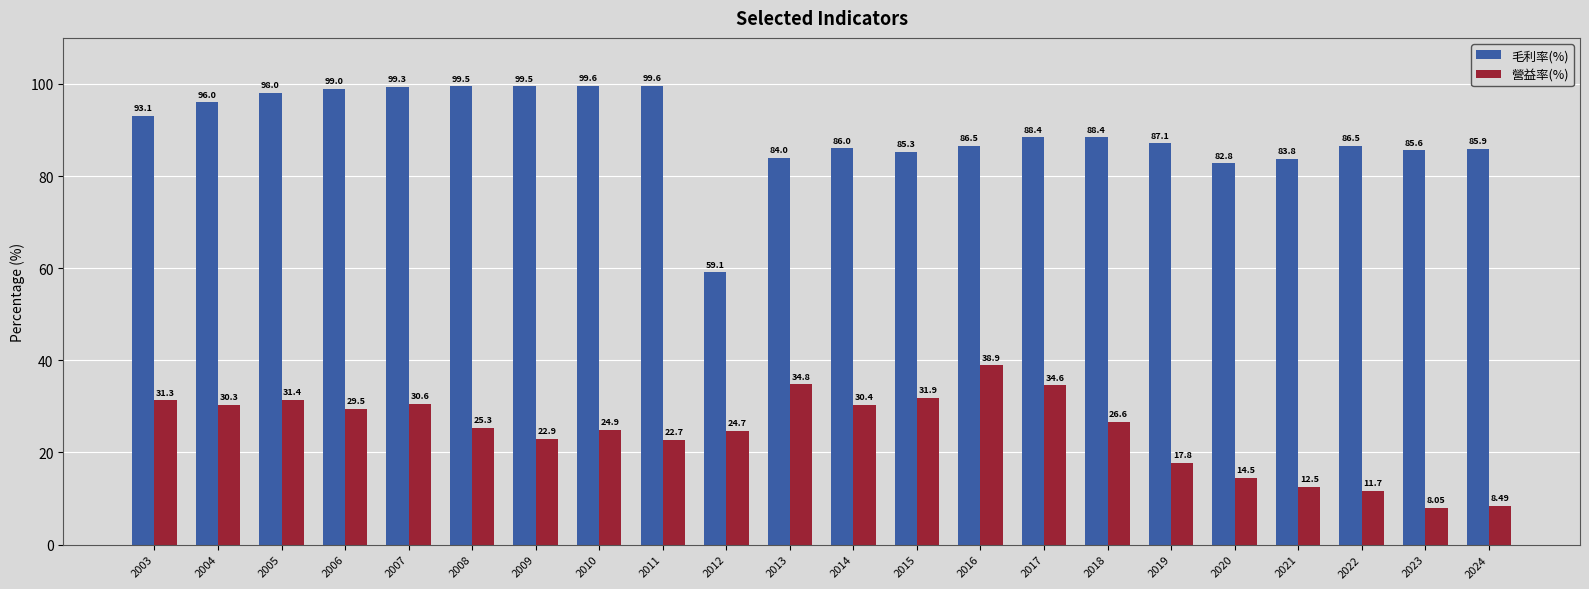

What is the sum of all 毛利率(%) values?

1973.0